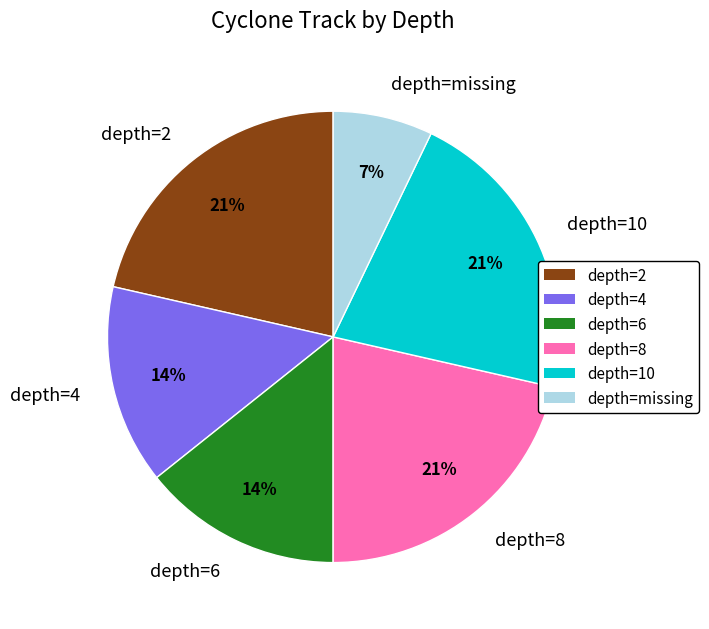

Is there any slice that represents more than half of the pie?

No